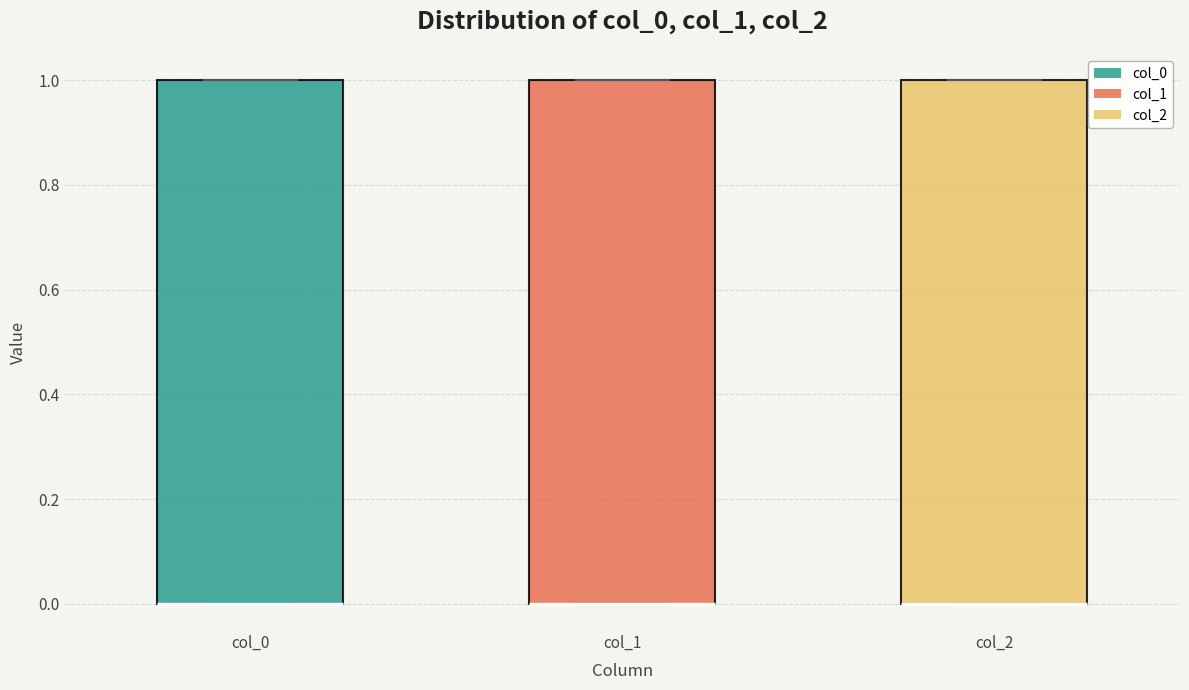

Where is the lower edge of the box for col_0 on the y-axis? The values are not printed on the chart, so give them approximately, as read against the axis.

0